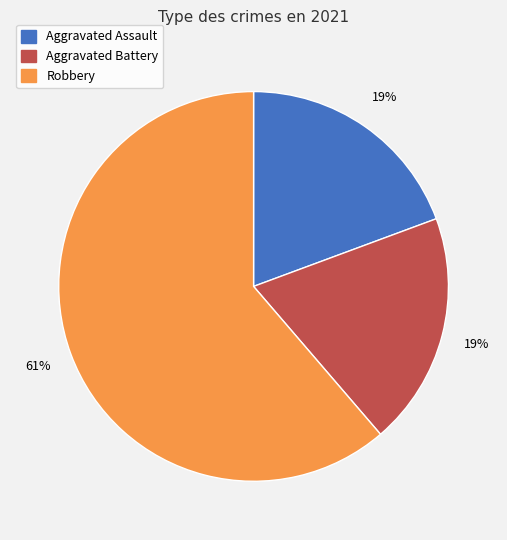

Is there a majority slice in this chart?

Yes